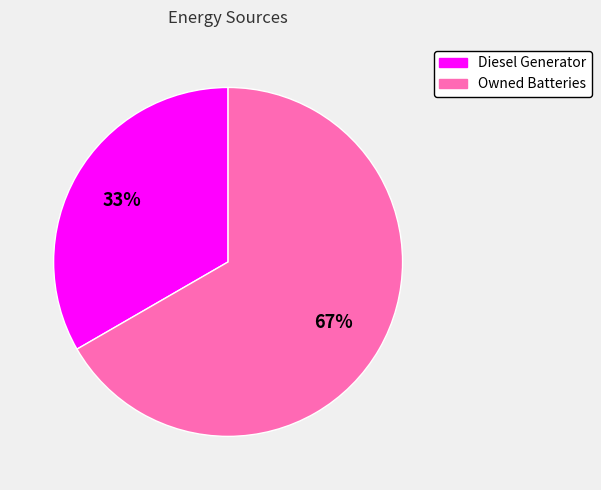

To the nearest percent, what is the average slice percentage?

50%